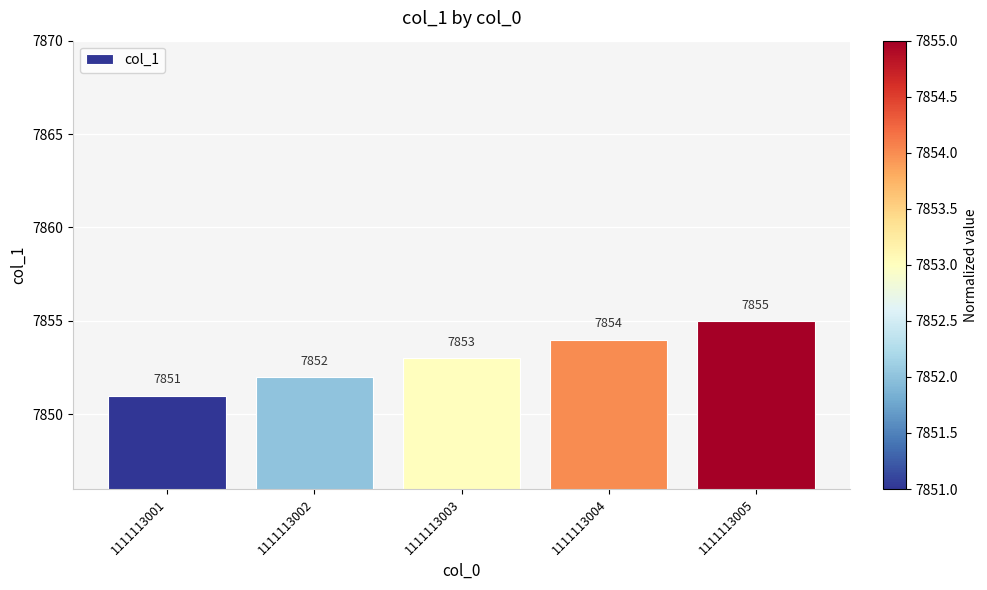

Count the number of data series in this chart.

1